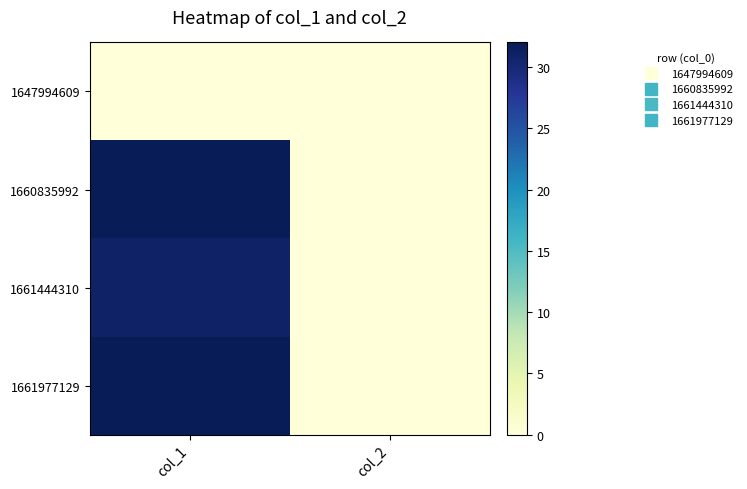

Reading right to left, list all the values displayed in this chart.

1647994609: col_2=0	col_1=0
1660835992: col_2=0	col_1=32
1661444310: col_2=0	col_1=31
1661977129: col_2=0	col_1=32